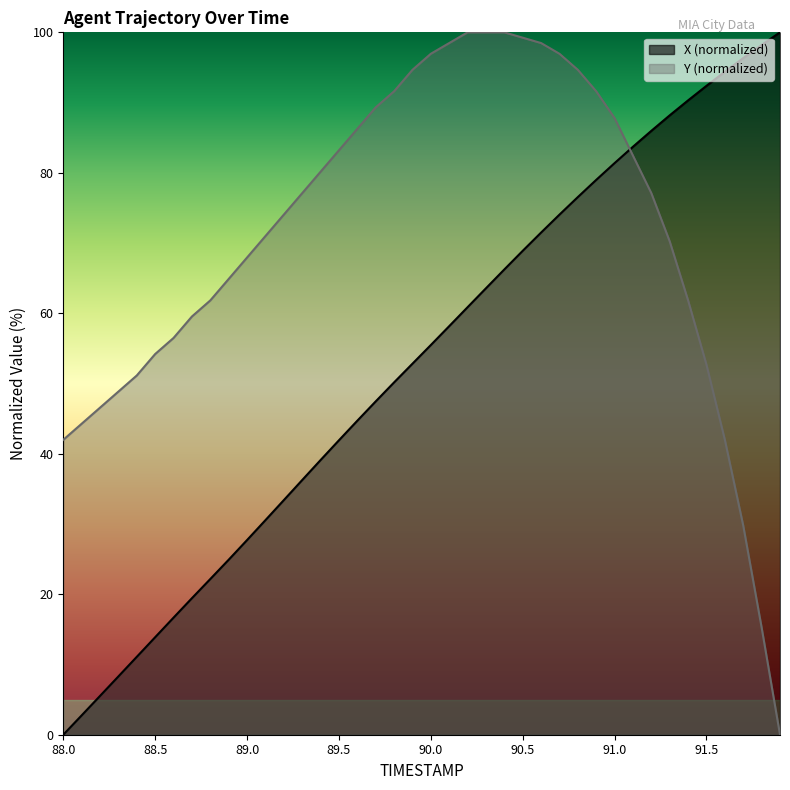

What is the difference between the maximum and minimum values in the Y series?

100.0